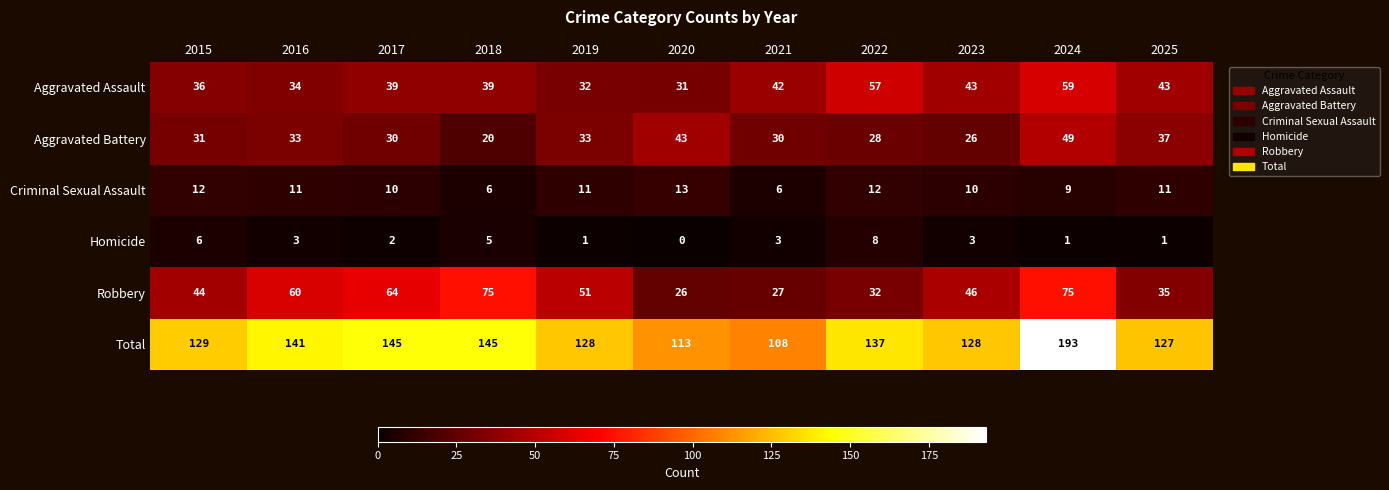

Which series changed the most between 2018 and 2021?

Robbery